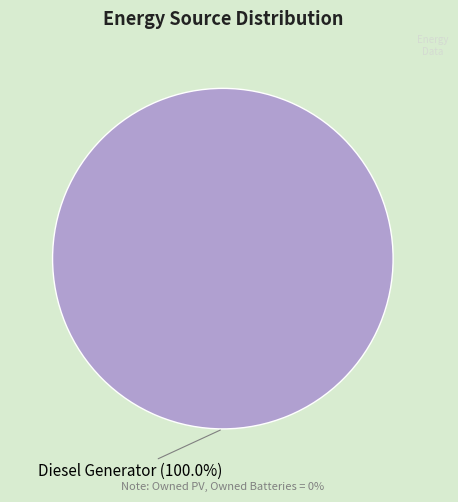

Rank the categories by value from lowest to highest.

Diesel Generator